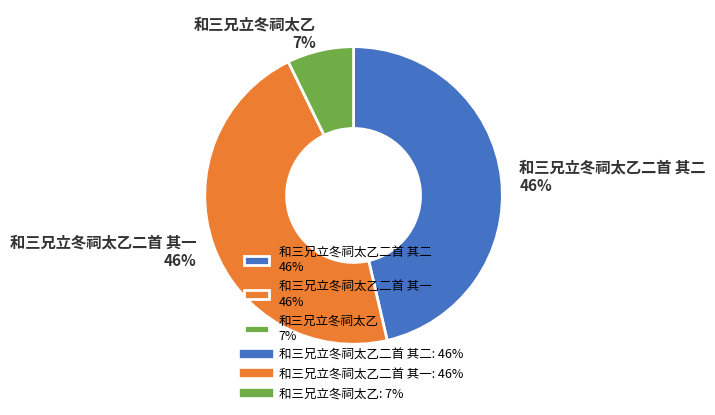

Does any single category account for the majority?

No